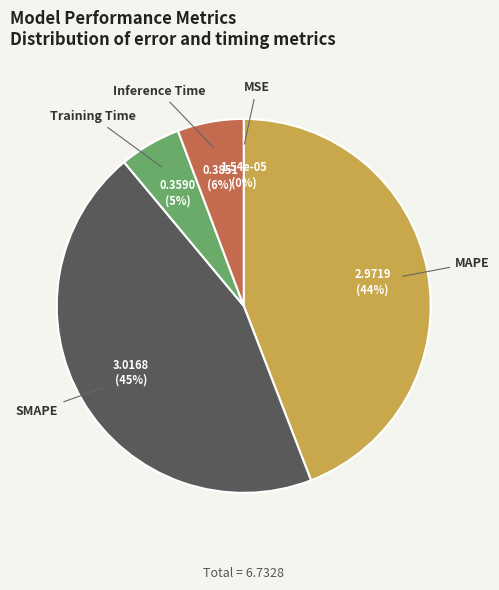

To the nearest percent, what percentage of the pie is MAPE?

44%